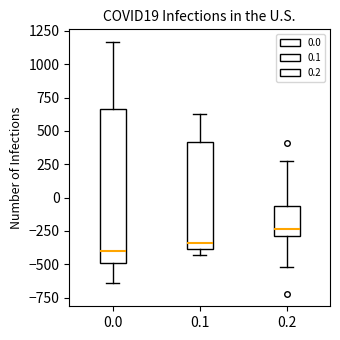

Where is the lower edge of the box at x = 0.1 on the y-axis? The values are not printed on the chart, so give them approximately, as read against the axis.

-400